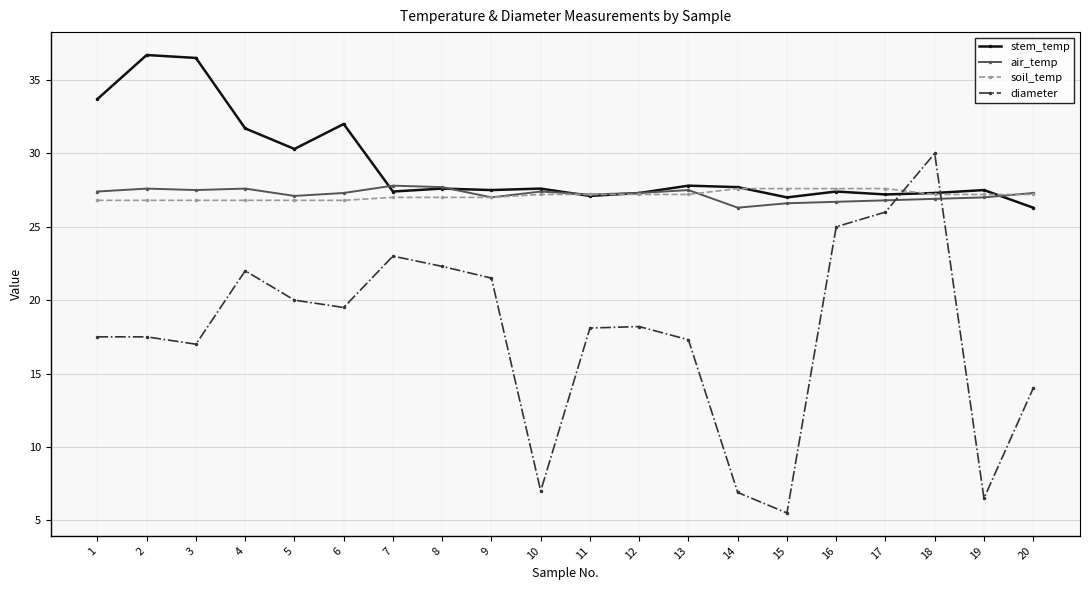

True or false: stem_temp has more than 2 points higher than both neighbors.

True